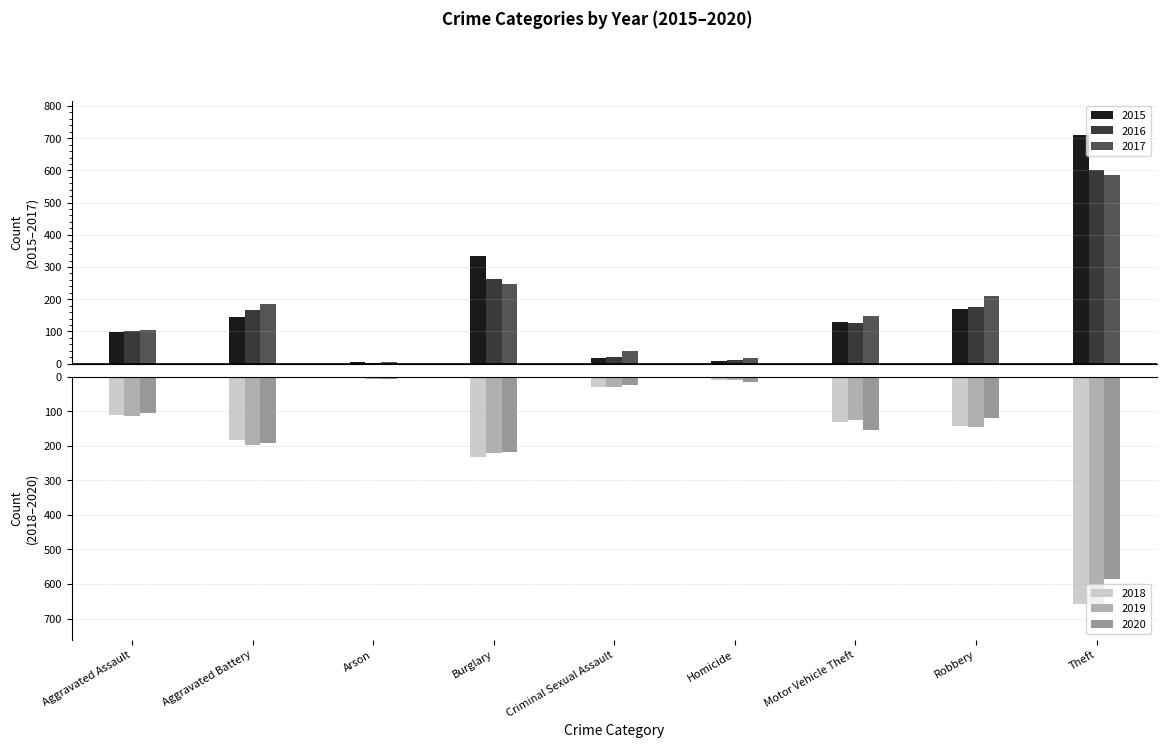

Which label corresponds to the smallest value in the chart?

Theft